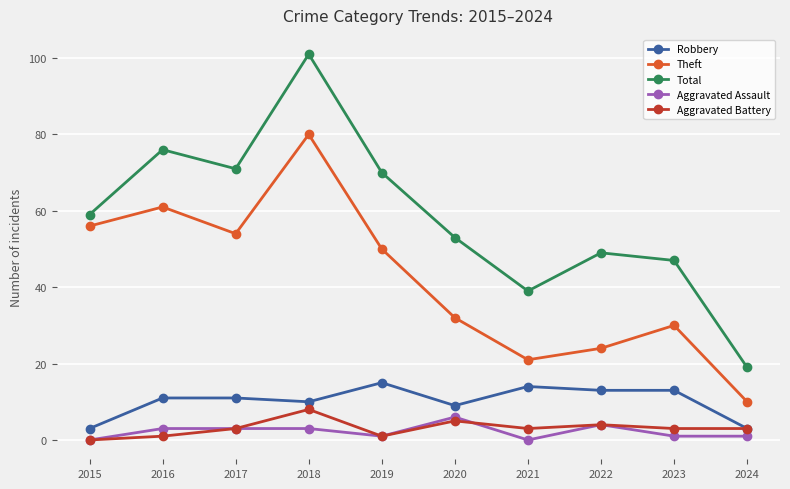

True or false: Robbery and Total intersect in this chart.

False